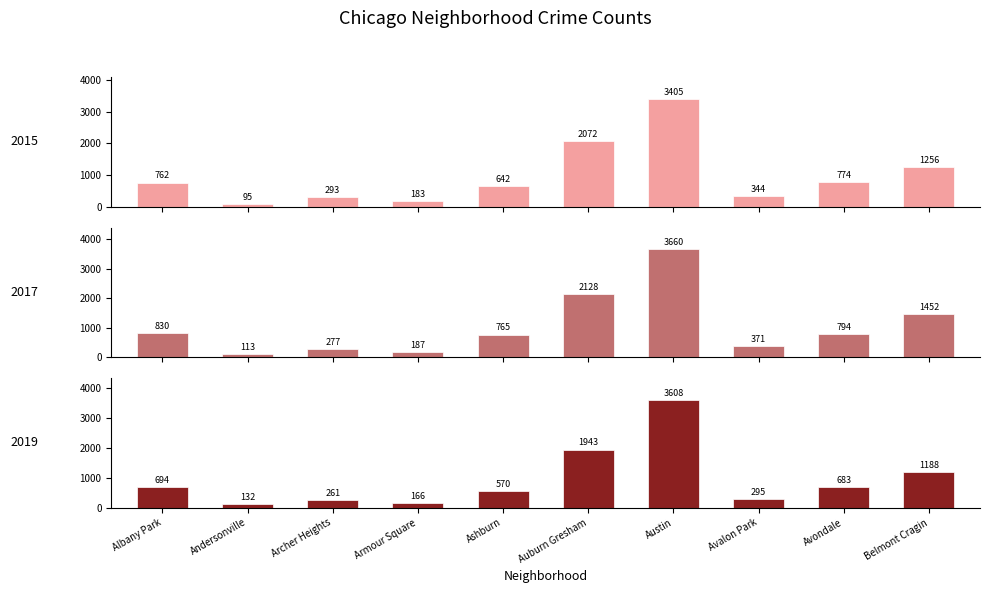

Reading left to right, list all the values displayed in this chart.

2015: Albany Park=762	Andersonville=95	Archer Heights=293	Armour Square=183	Ashburn=642	Auburn Gresham=2072	Austin=3405	Avalon Park=344	Avondale=774	Belmont Cragin=1256
2017: Albany Park=830	Andersonville=113	Archer Heights=277	Armour Square=187	Ashburn=765	Auburn Gresham=2128	Austin=3660	Avalon Park=371	Avondale=794	Belmont Cragin=1452
2019: Albany Park=694	Andersonville=132	Archer Heights=261	Armour Square=166	Ashburn=570	Auburn Gresham=1943	Austin=3608	Avalon Park=295	Avondale=683	Belmont Cragin=1188